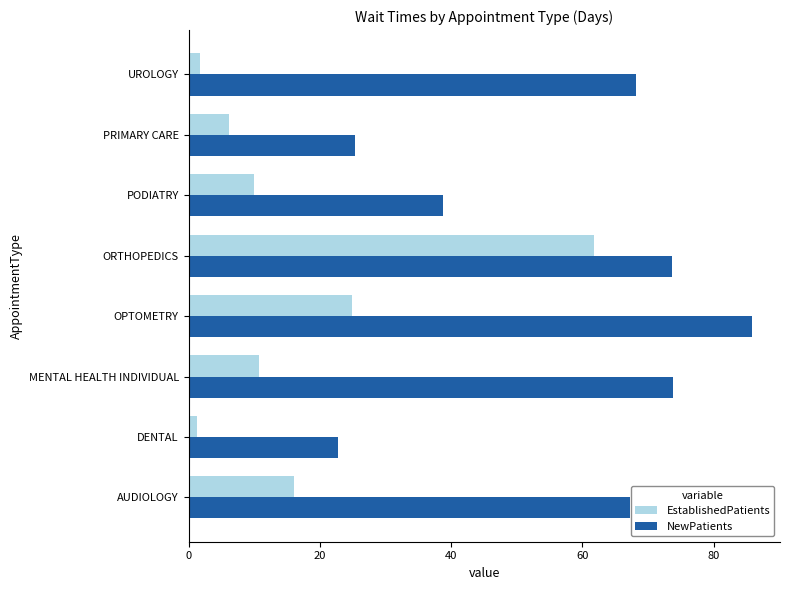

Read the EstablishedPatients value at AUDIOLOGY.

16.1